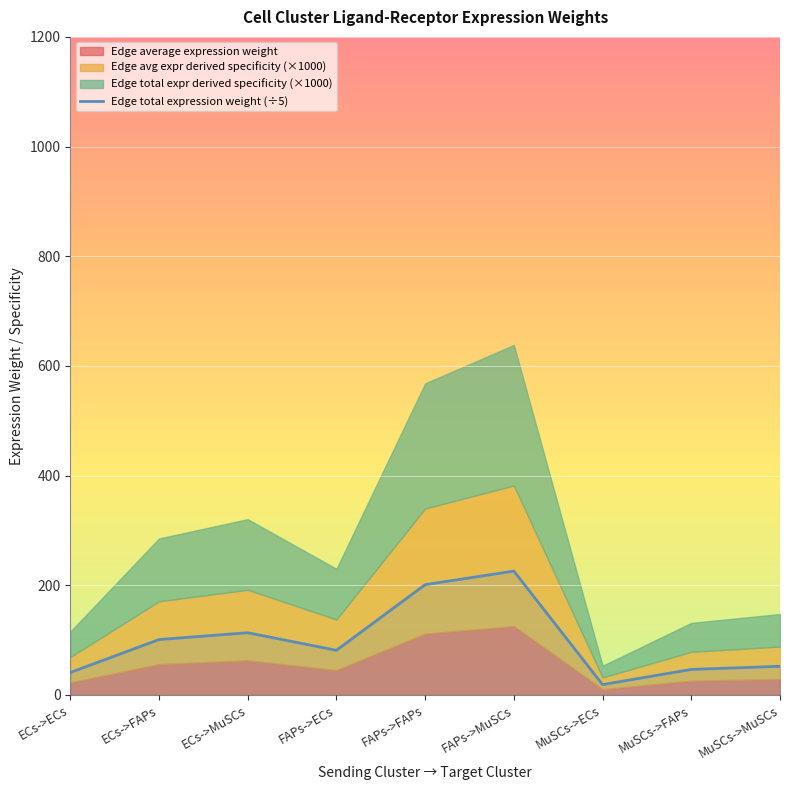

Which category has the highest value in the Edge total expression weight (÷5) series?

FAPs->MuSCs